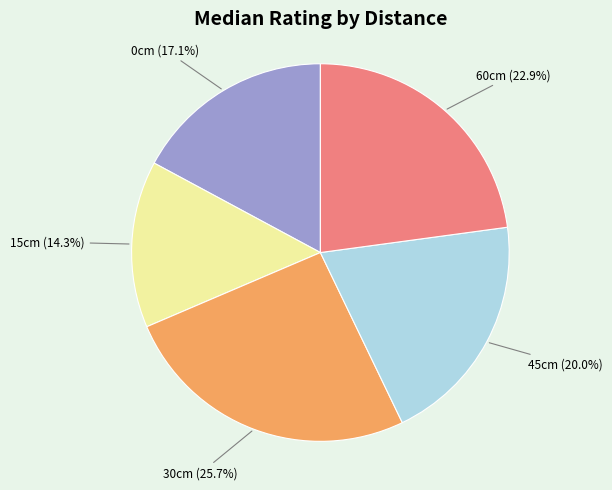

How many slices are in this pie chart?

5